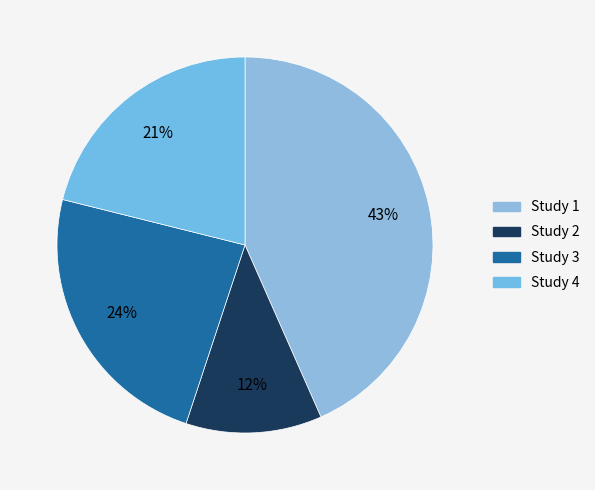

Count the number of slices in the pie.

4